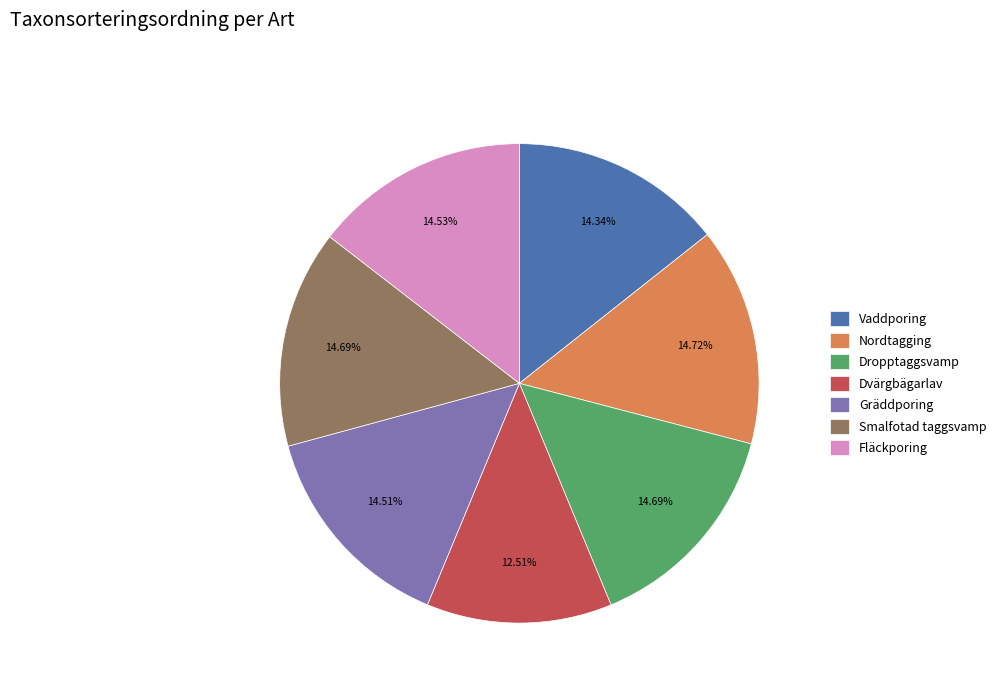

What is the ratio of the value at Vaddporing to the value at Fläckporing?

1.0